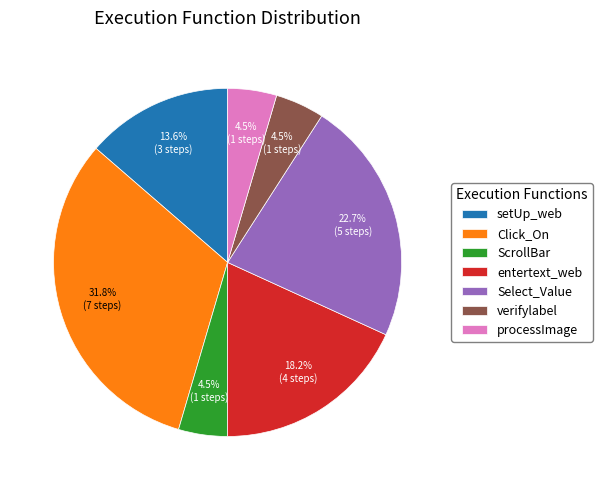

Which has a higher value, processImage or entertext_web?

entertext_web